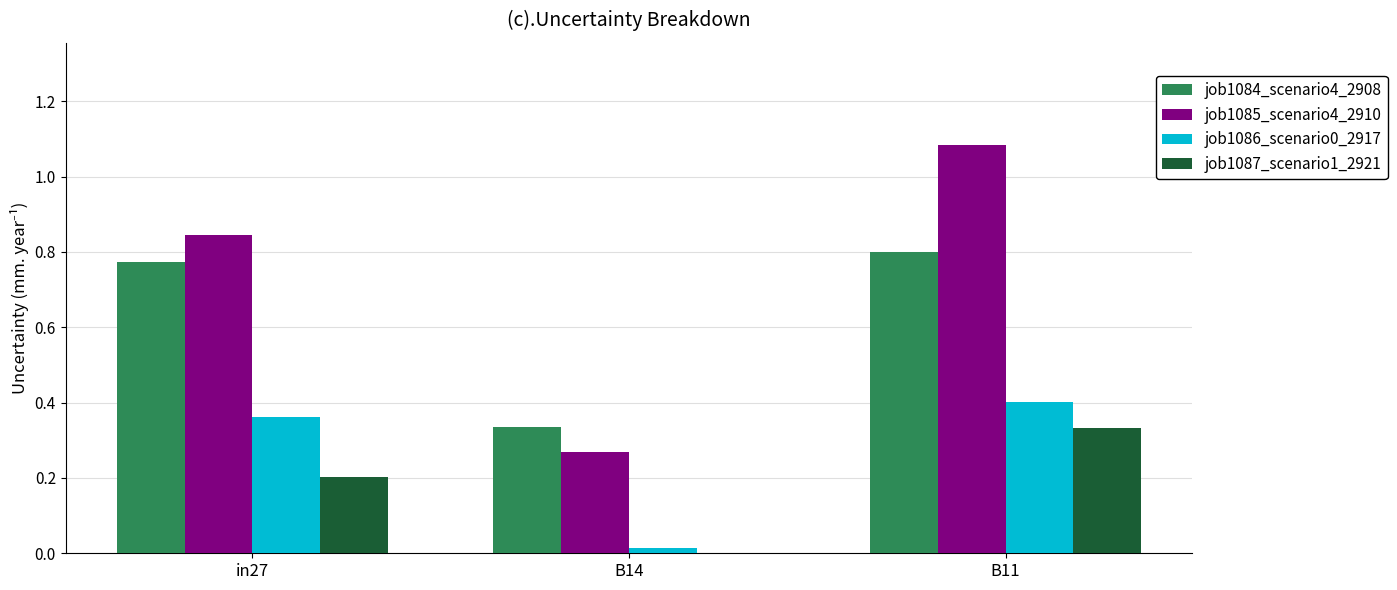

The job1087_scenario1_2921 series shows 0.3 at in27. True or false?

False